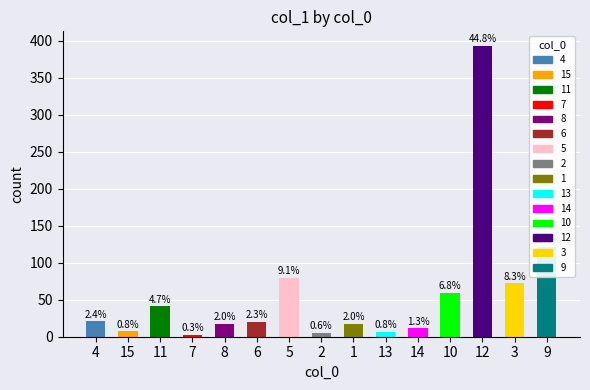

What is the sum of all values?

877.5